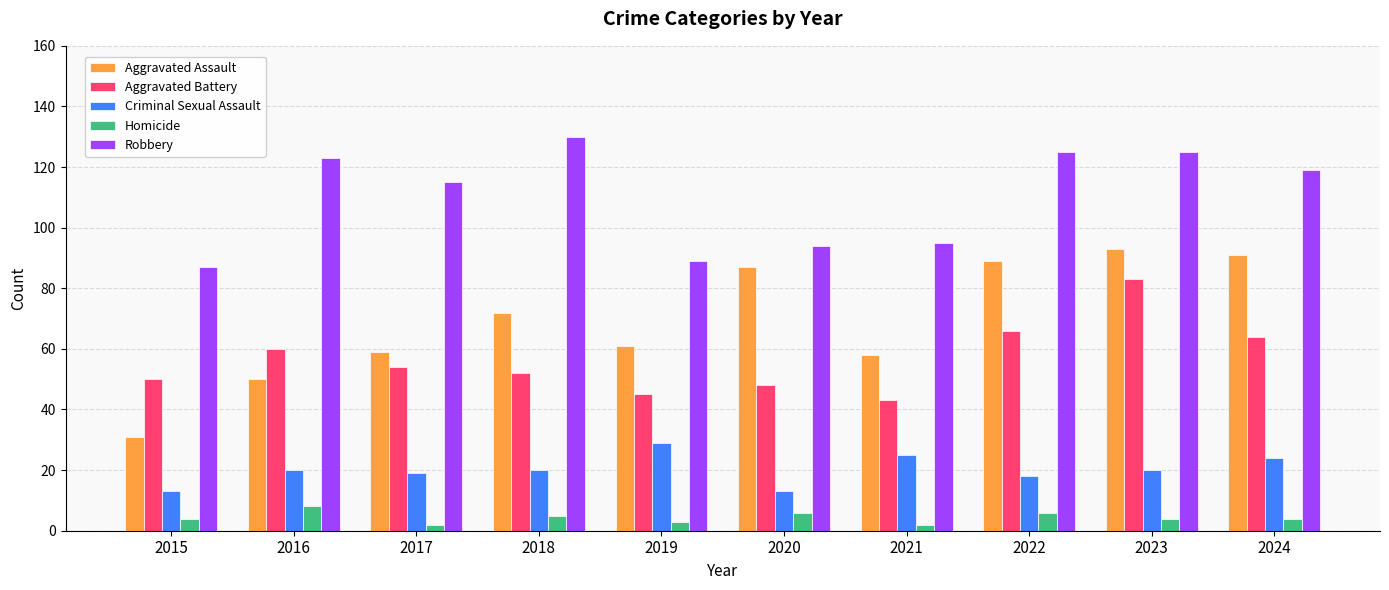

The Aggravated Battery series shows 81 at 2017. True or false?

False